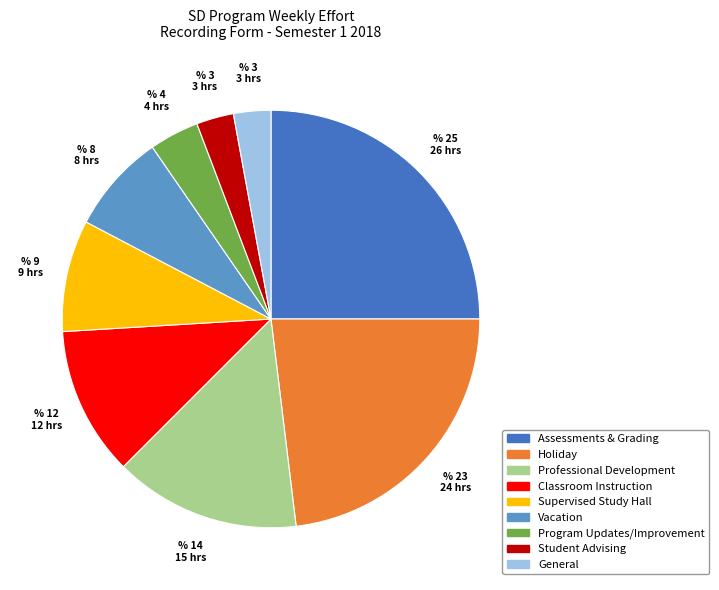

Is there a majority slice in this chart?

No